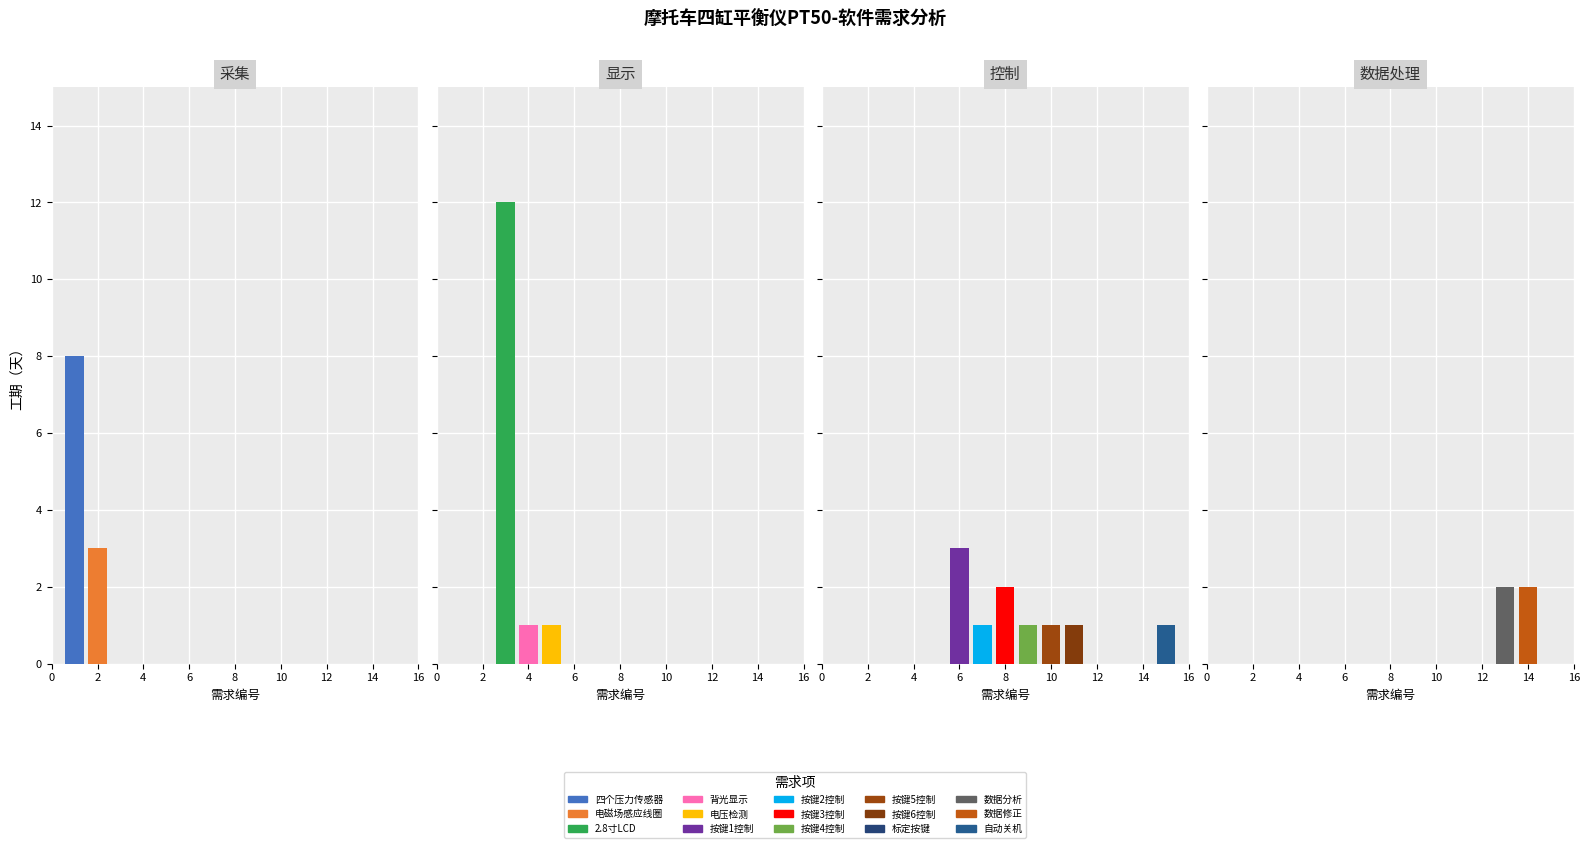

The value of 工期（天） at 标定按键 is 0. True or false?

True